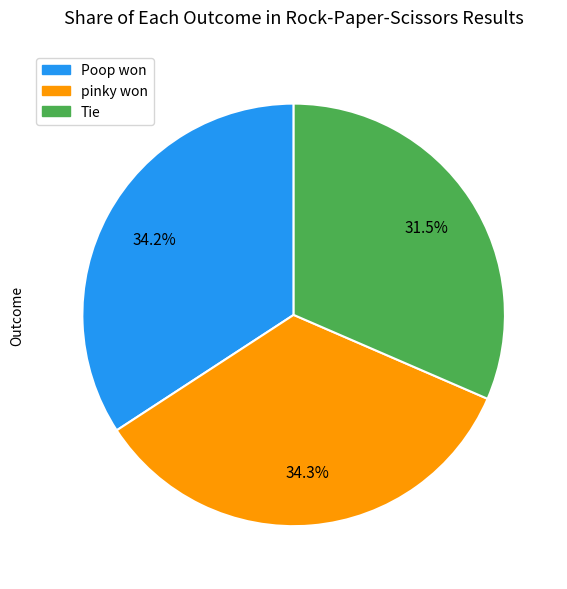

What is the smallest slice in the pie chart?

Tie